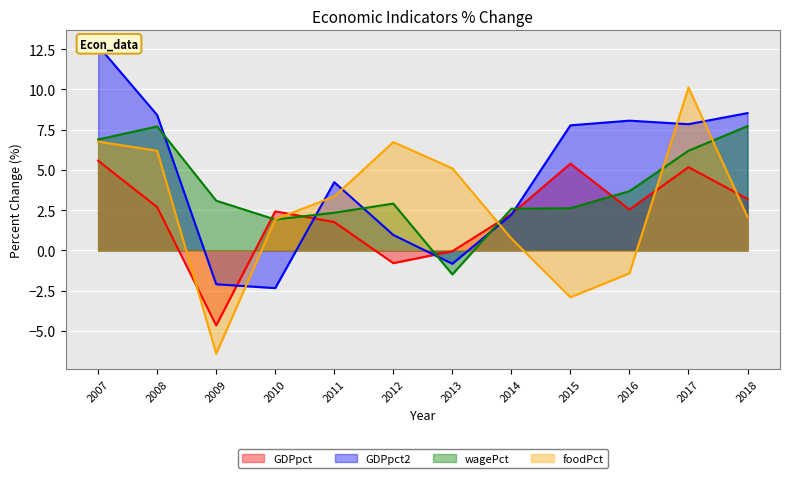

The GDPpct2 series shows 4.2 at 2011. True or false?

True